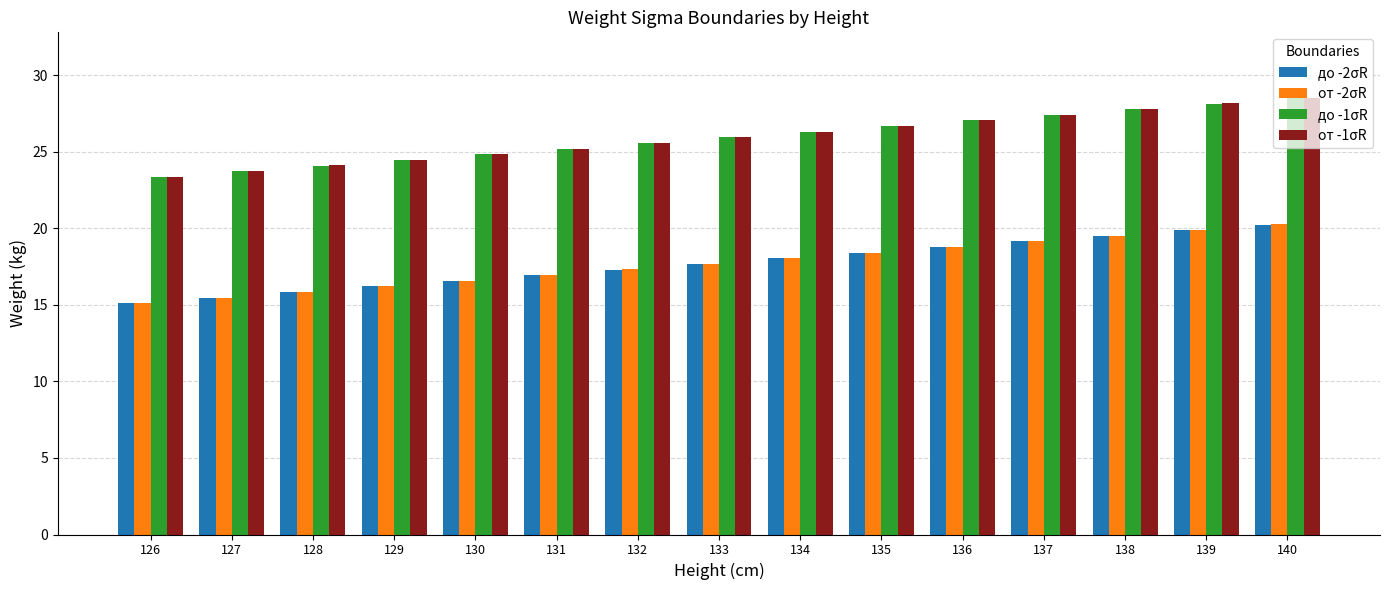

What is the sum of the от -2σR values at 131 and 128?

32.8